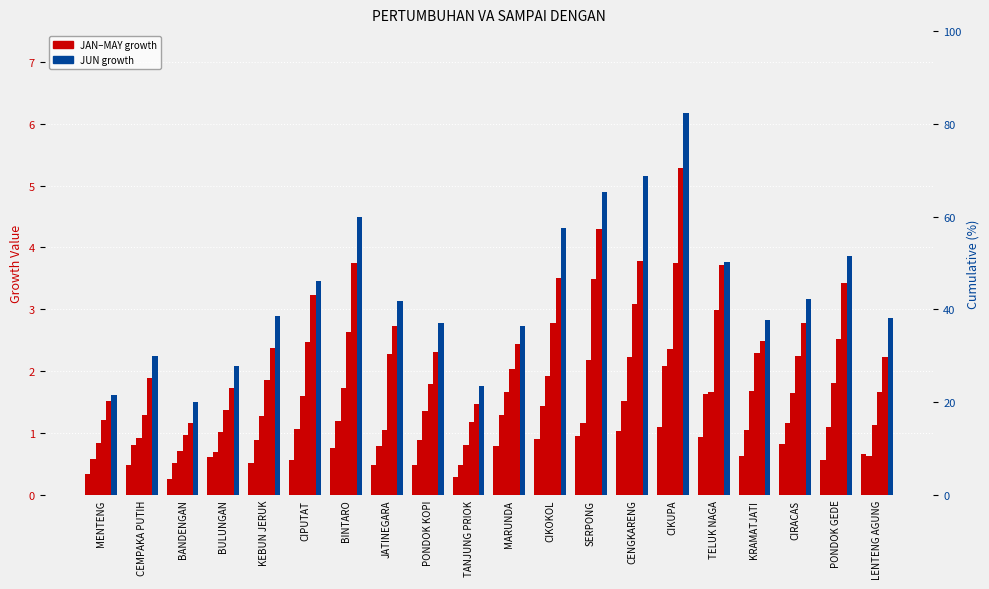

List the series in order of their peak value, lowest first.

JAN, FEB, MAR, APR, MAY, JUN